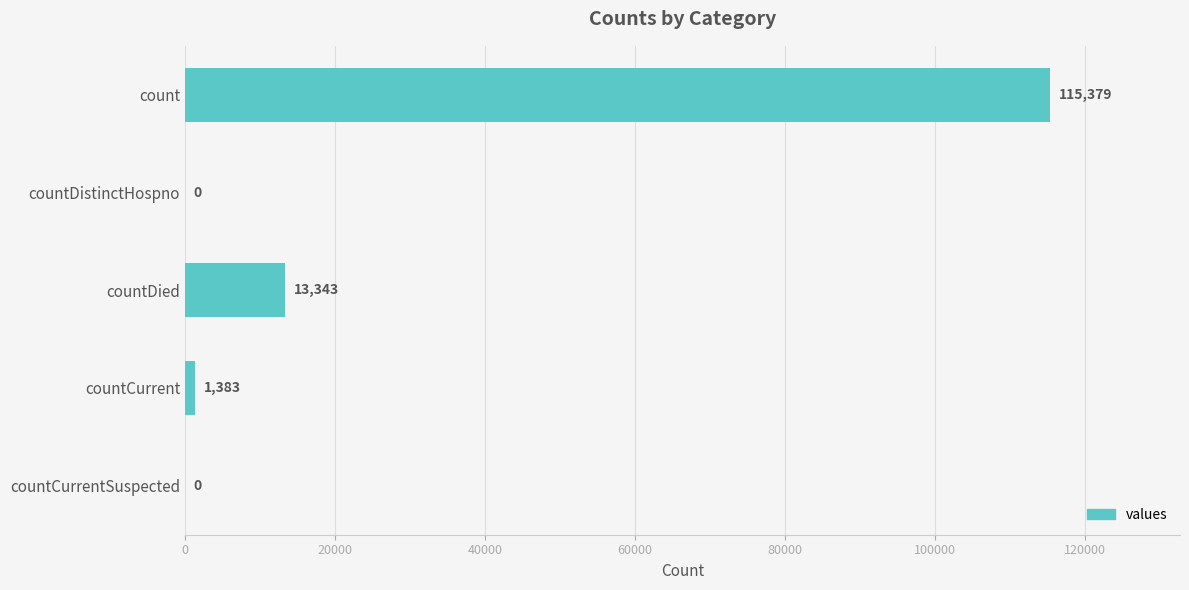

How many distinct data groups are displayed?

1